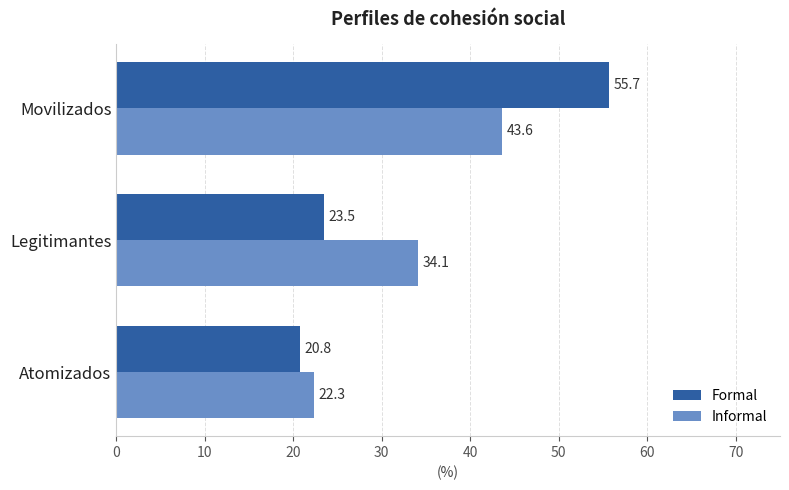

What is the difference between the maximum and minimum values in the Formal series?

34.9